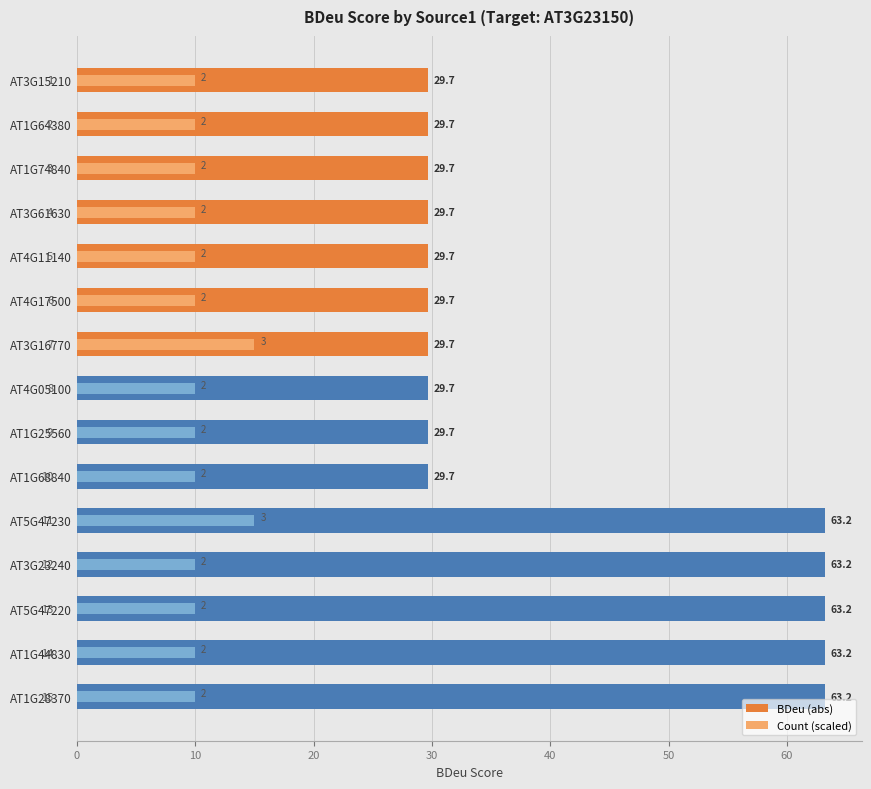

What are all the series names shown in the legend?

BDeu (abs), Count (scaled)